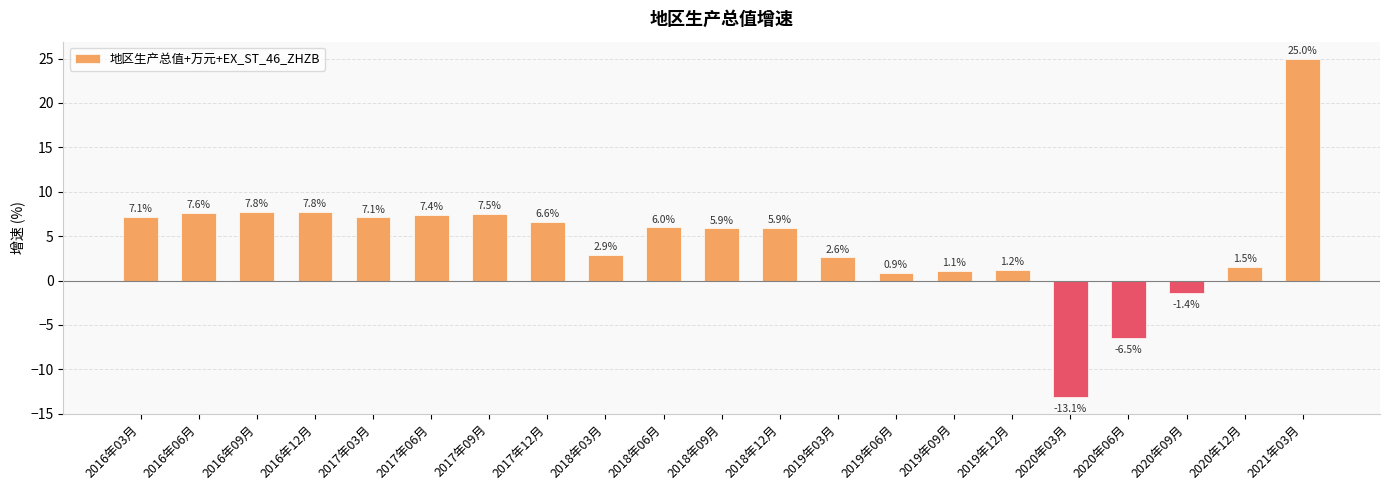

Are the bars horizontal?

No